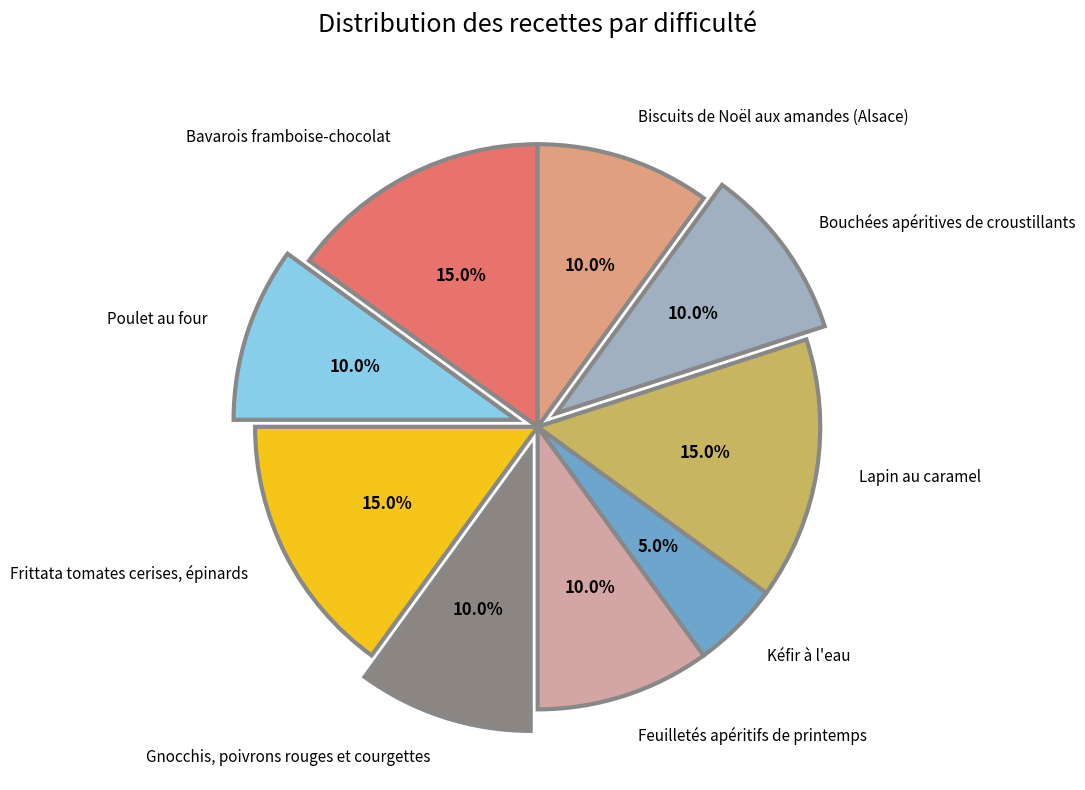

What is the smallest slice in the pie chart?

Kéfir à l'eau